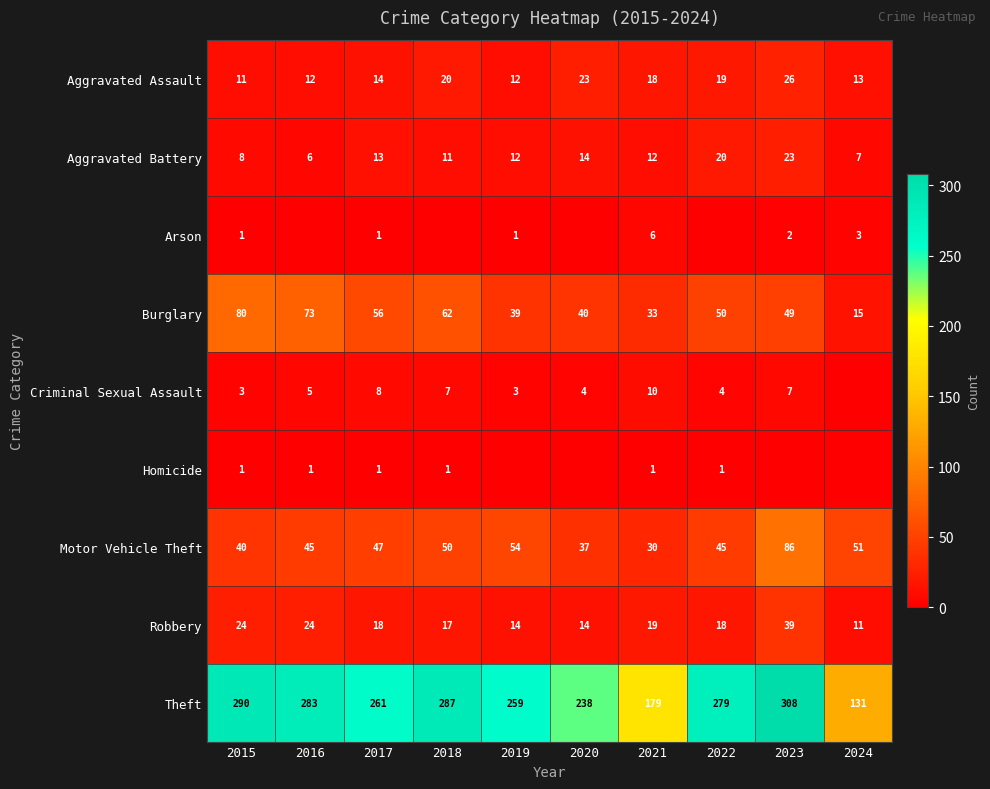

What is the highest value of the Motor Vehicle Theft series?

86